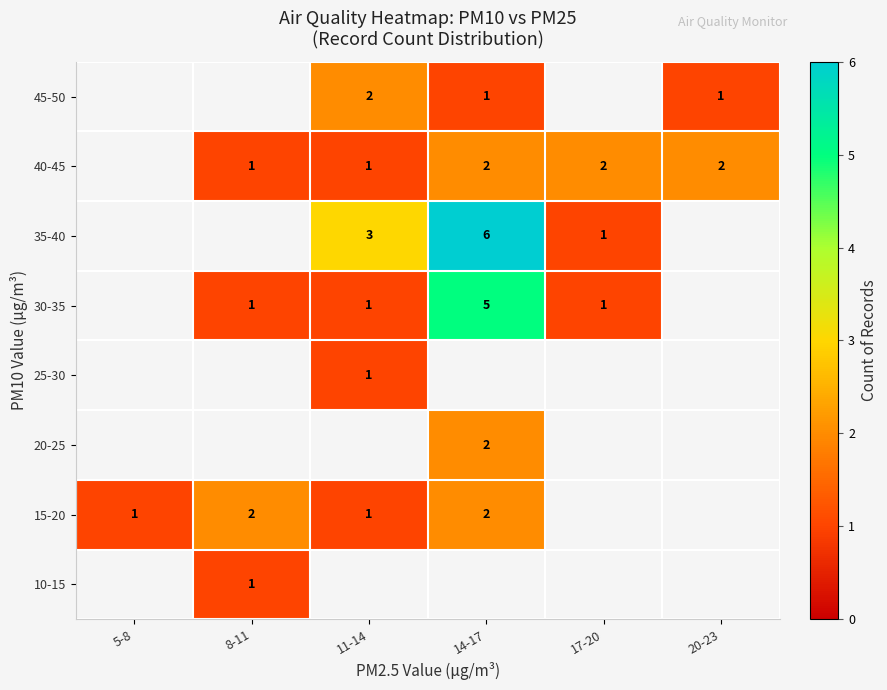

Is it true that 40-45 equals 2 at 8-11?

False